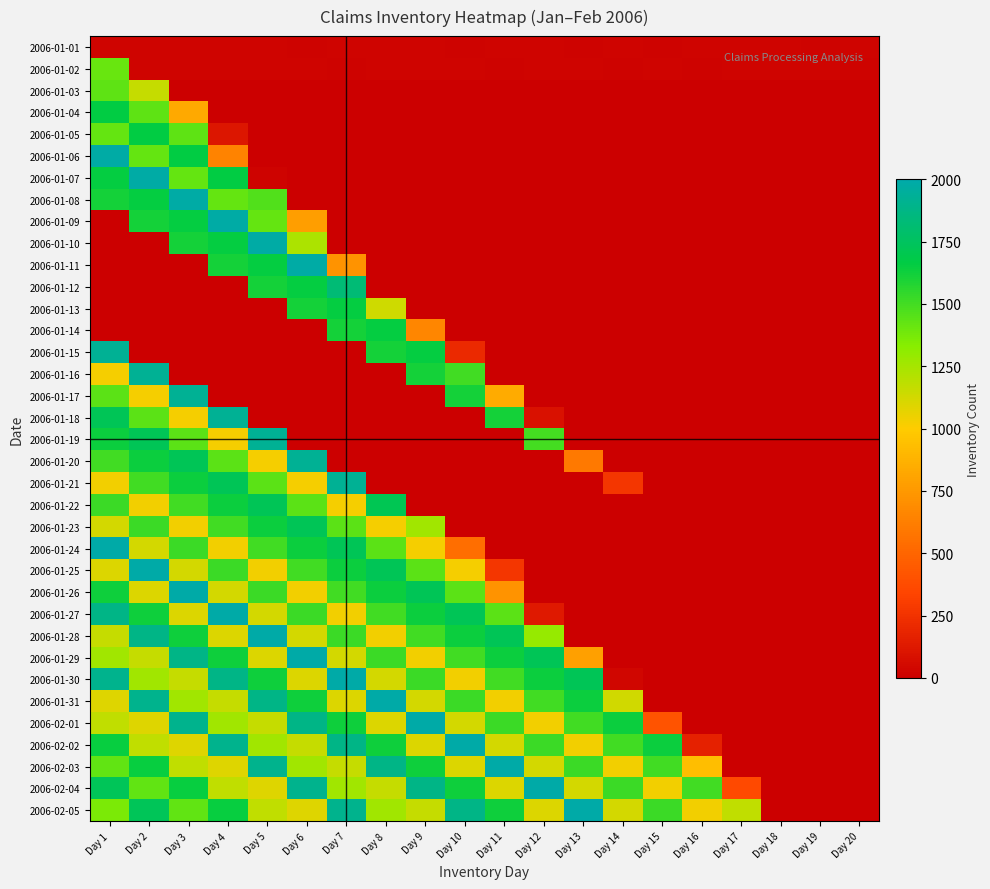

At how many categories does at least one series exceed 906?

17